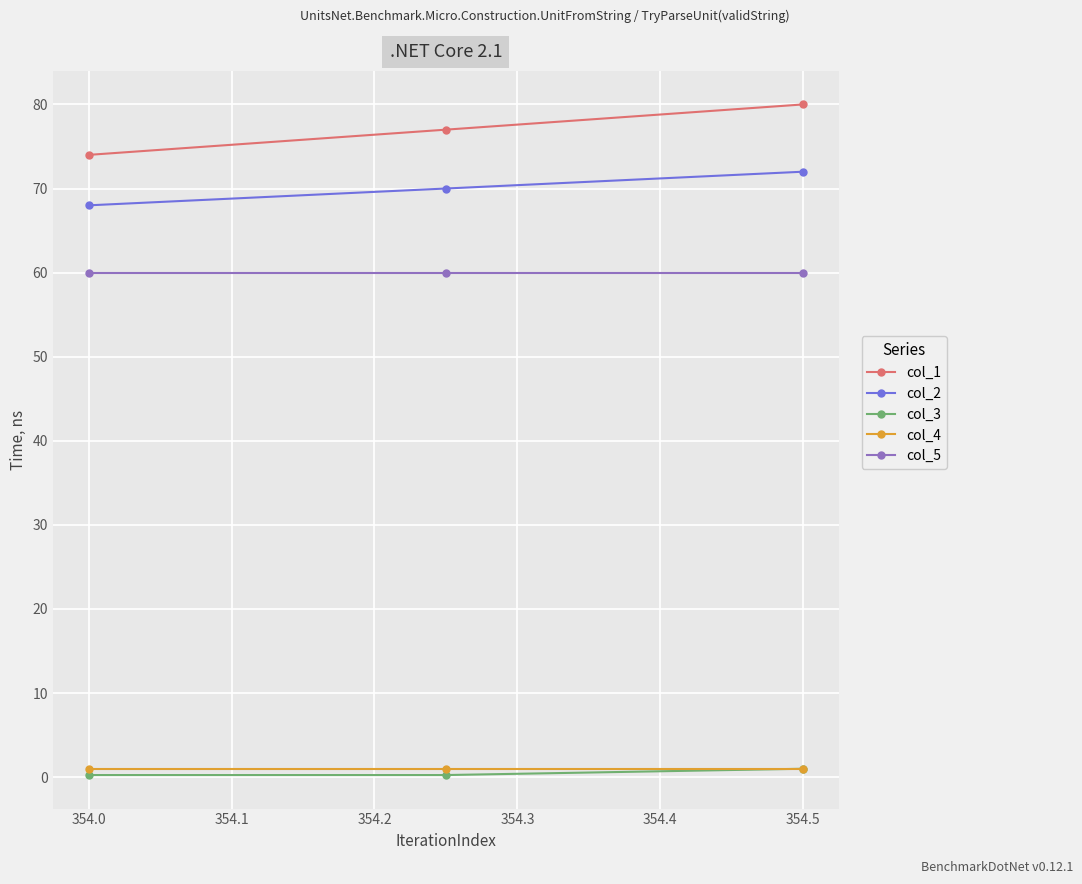

At how many categories does at least one series exceed 41?

3